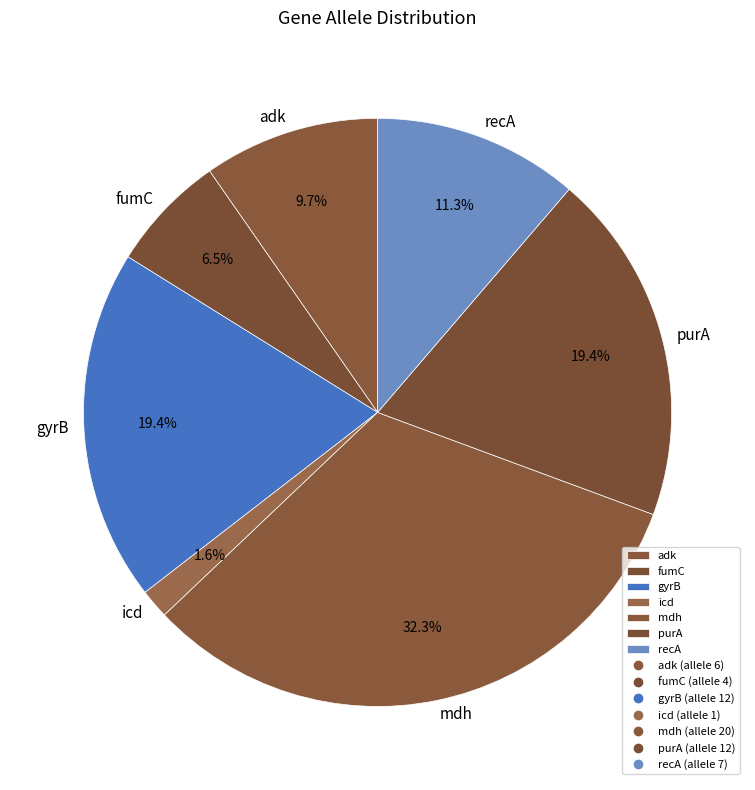

True or false: recA accounts for 11% of the total.

True